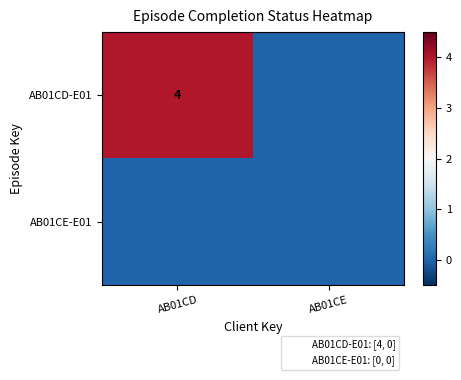

List the series in order of their overall mean, highest first.

row_0, row_1